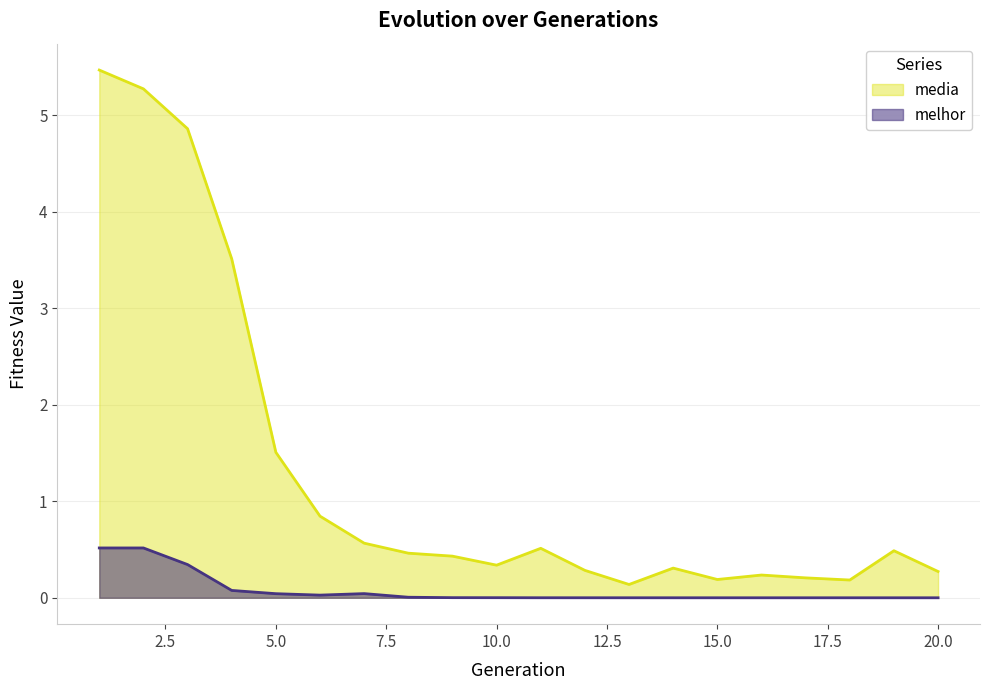

What is the value of the media point at the 4th from the left?

3.5